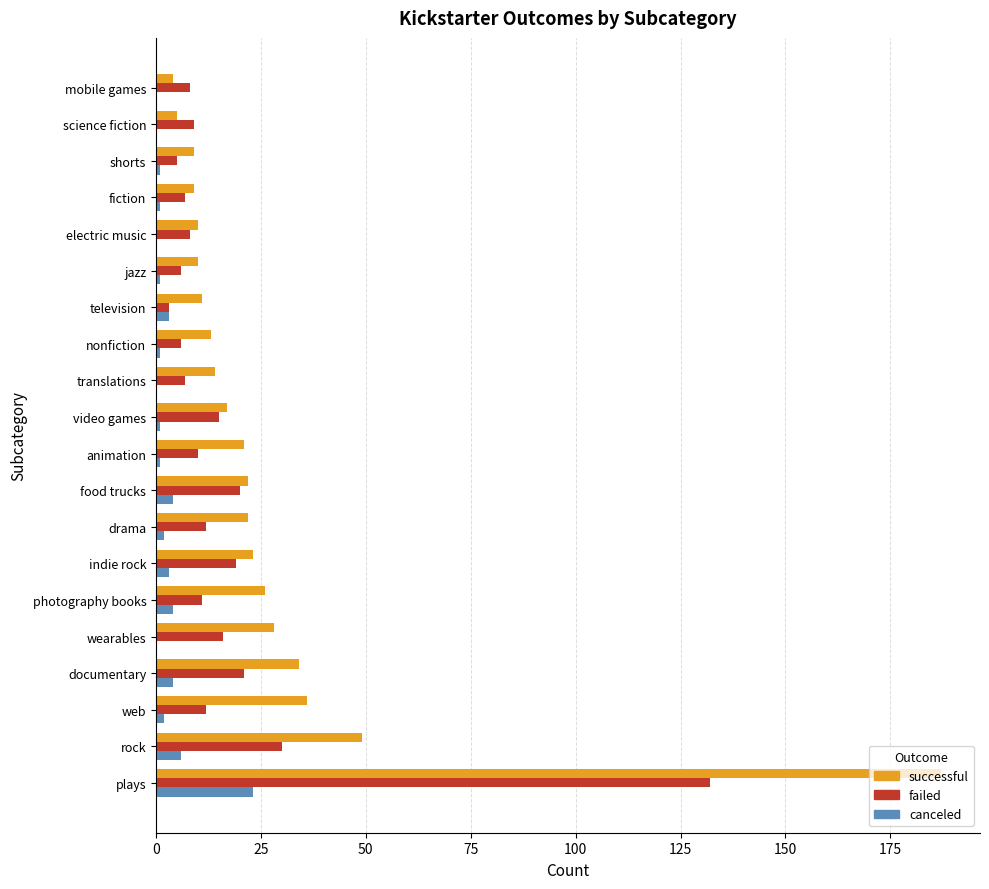

Which series has the widest spread of values?

successful